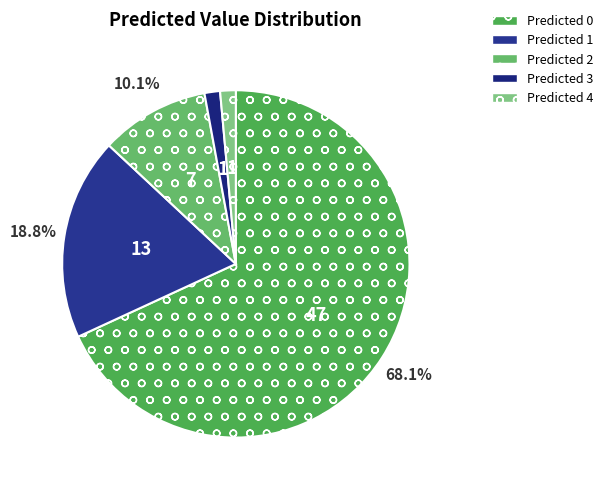

Is there a majority slice in this chart?

Yes